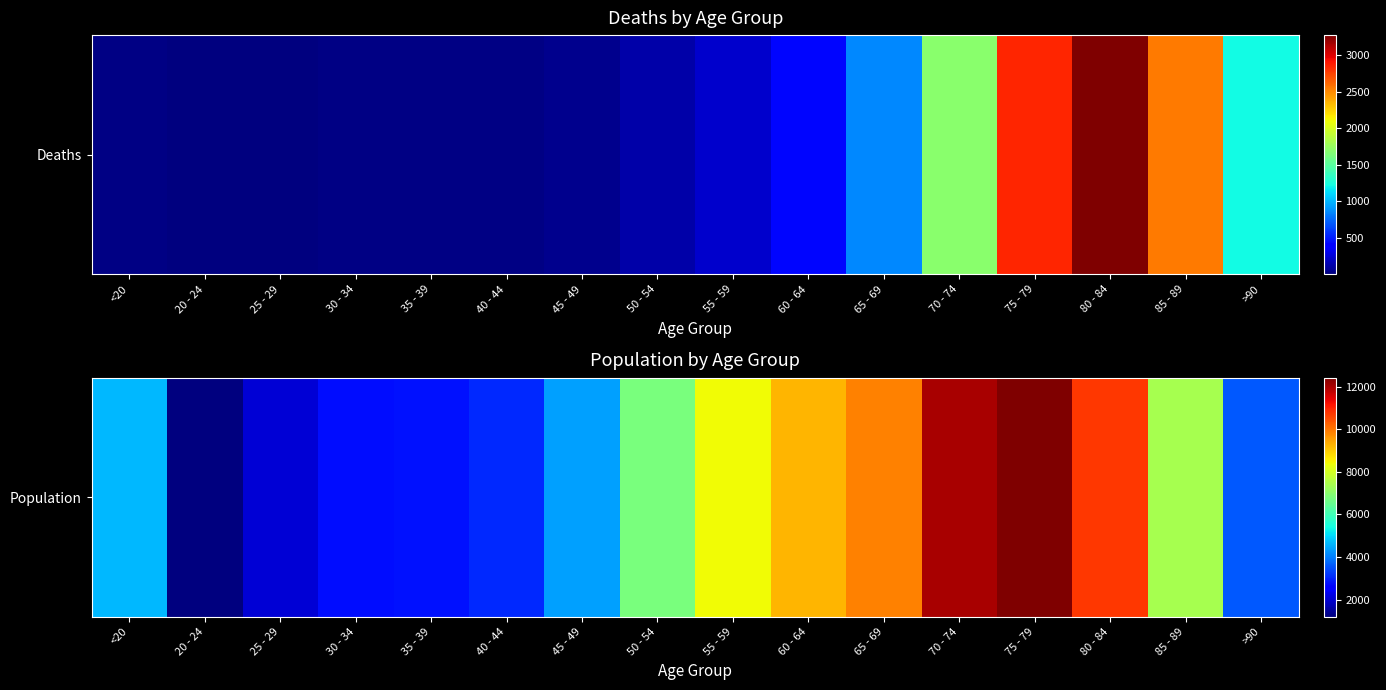

Rank the categories by value from highest to lowest.

75 - 79, 70 - 74, 80 - 84, 65 - 69, 60 - 64, 55 - 59, 85 - 89, 50 - 54, <20, 45 - 49, >90, 40 - 44, 35 - 39, 30 - 34, 25 - 29, 20 - 24